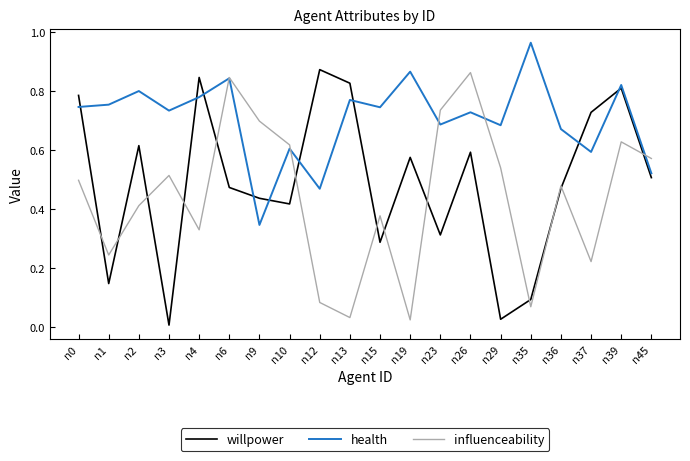

Rank the series at n15 from highest to lowest value.

health, influenceability, willpower